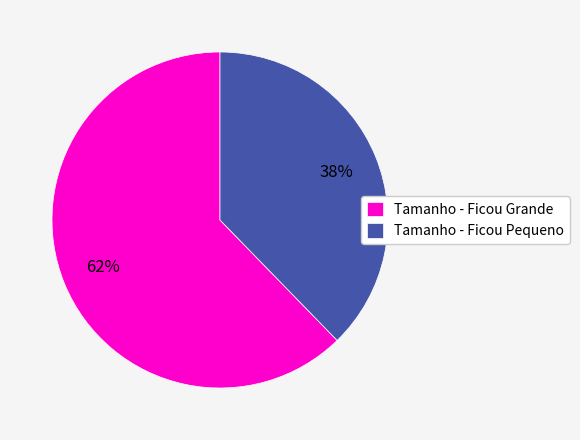

How many slices are in this pie chart?

2